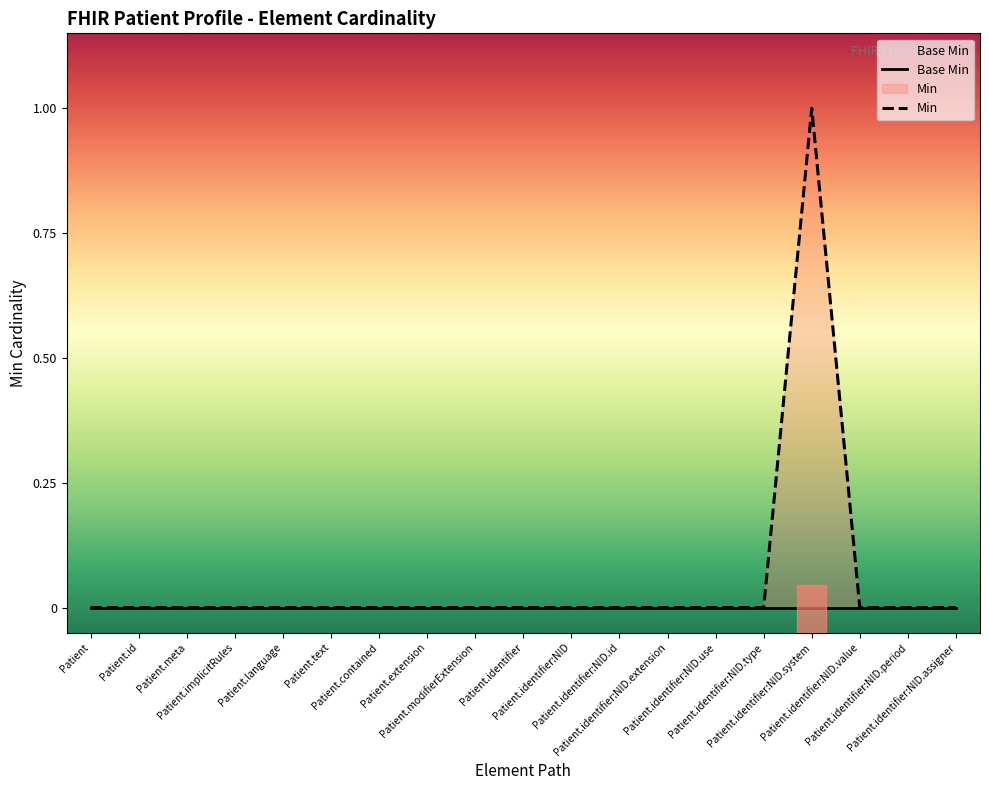

At how many categories does at least one series exceed 0?

1